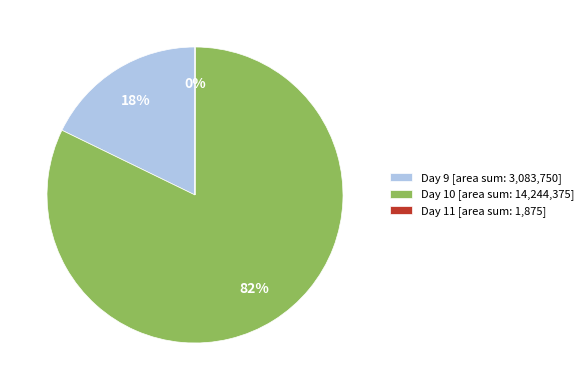

To the nearest percent, what is the average slice percentage?

33%